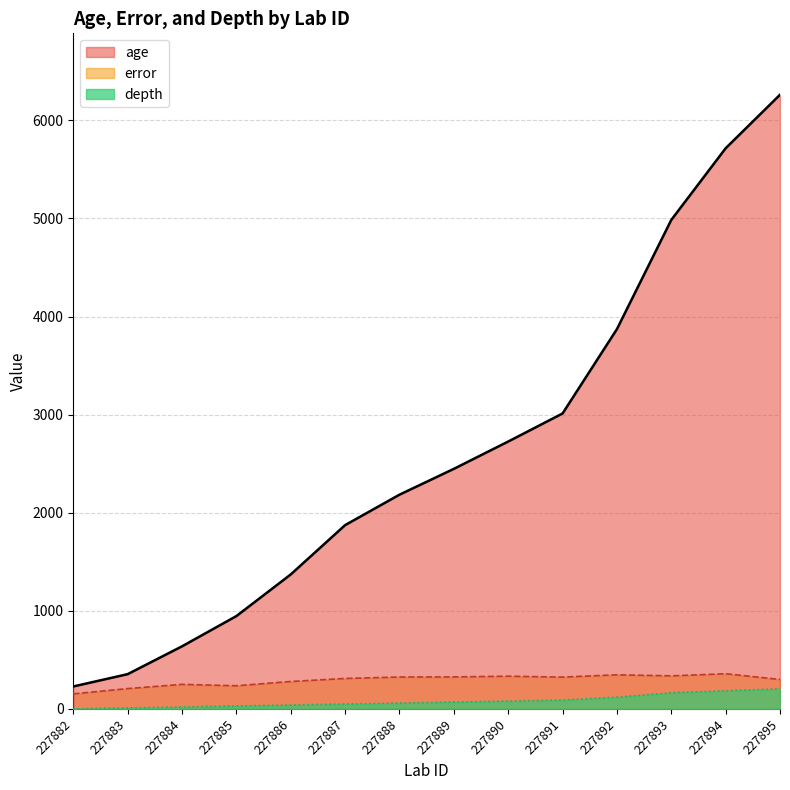

Between 227887 and 227895, which series saw the biggest shift?

age